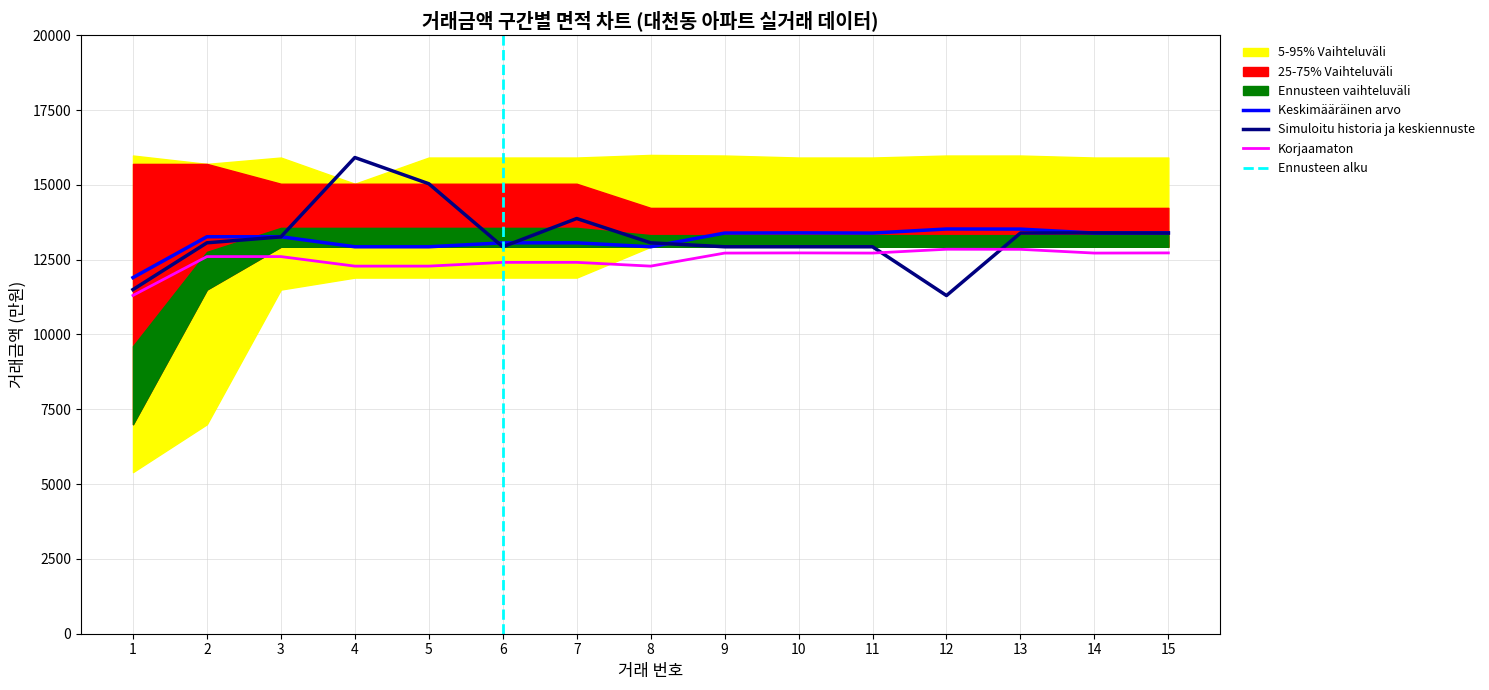

What is the highest value of the Simuloitu historia ja keskiennuste series?

15913.0